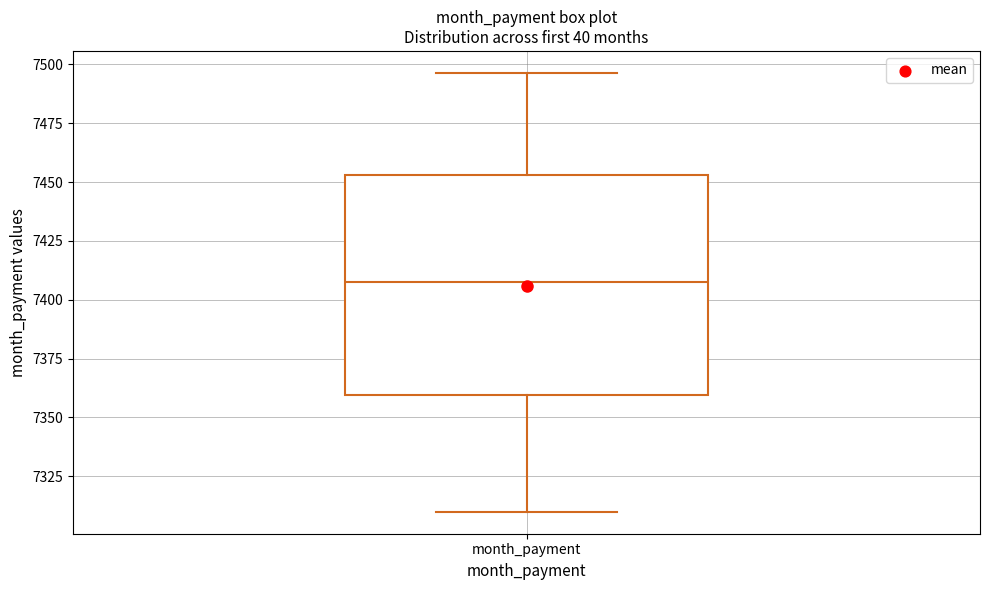

Transcribe this box plot: give where the median line is, the range the box spans, and where the two whiskers end, as read against the y-axis. The values are not printed on the chart, so give them approximately, as read against the axis.

median 7405, box 7360 to 7455, whiskers 7310 to 7495